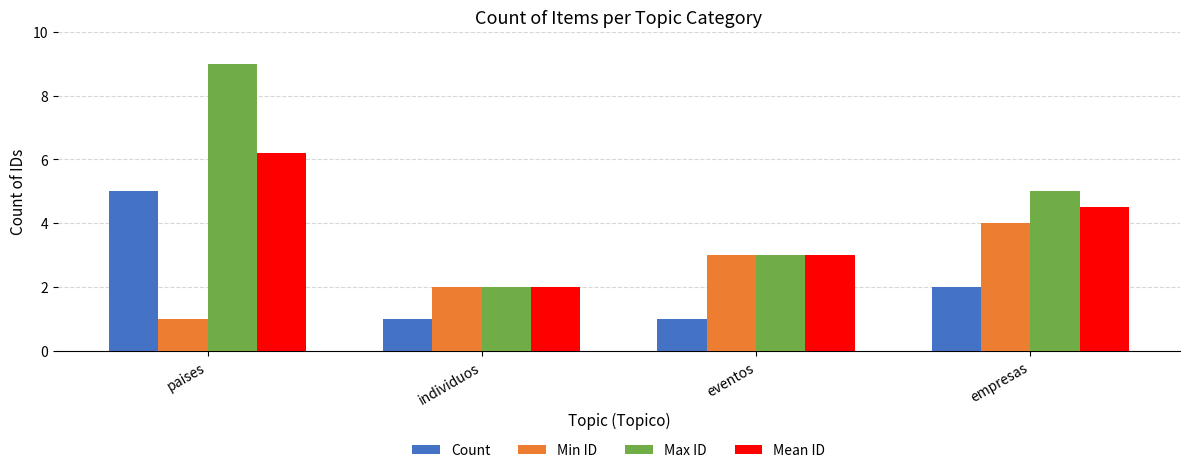

Rank the series at paises from lowest to highest value.

Min ID, Count, Mean ID, Max ID